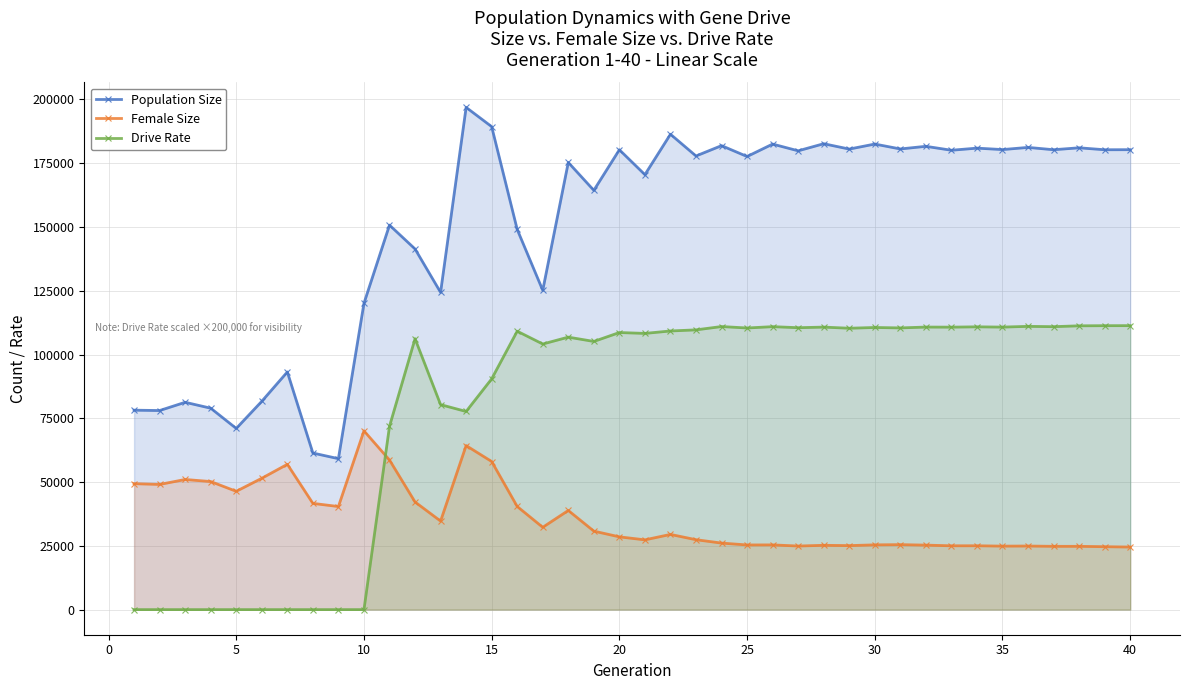

The value of Drive Rate at 15 is 42375.0. True or false?

False